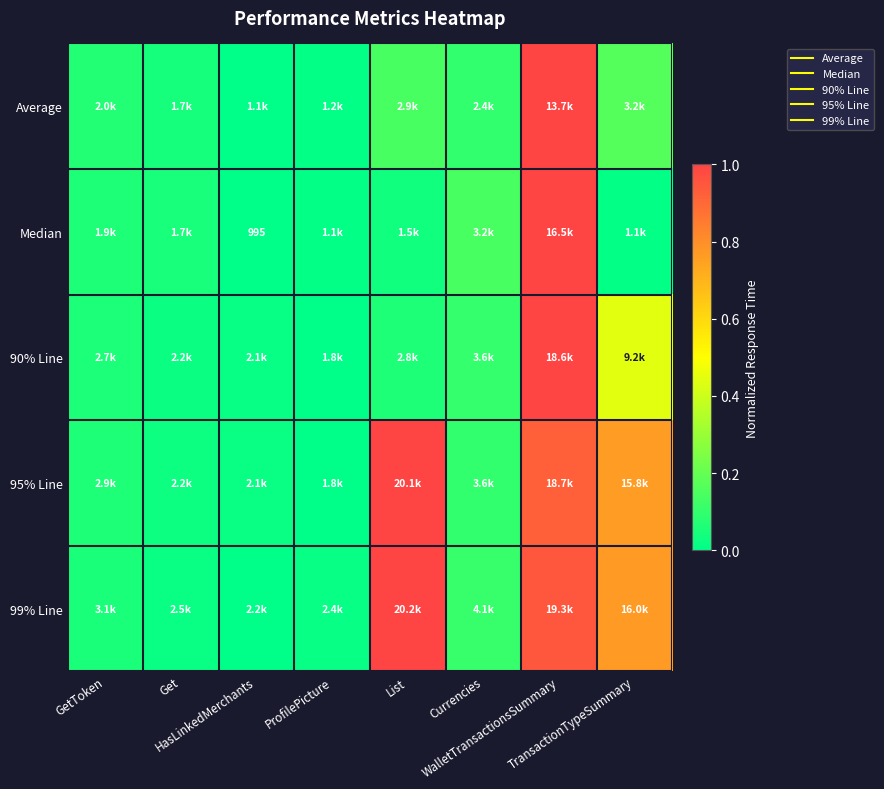

Which series has the largest total across all categories?

99% Line